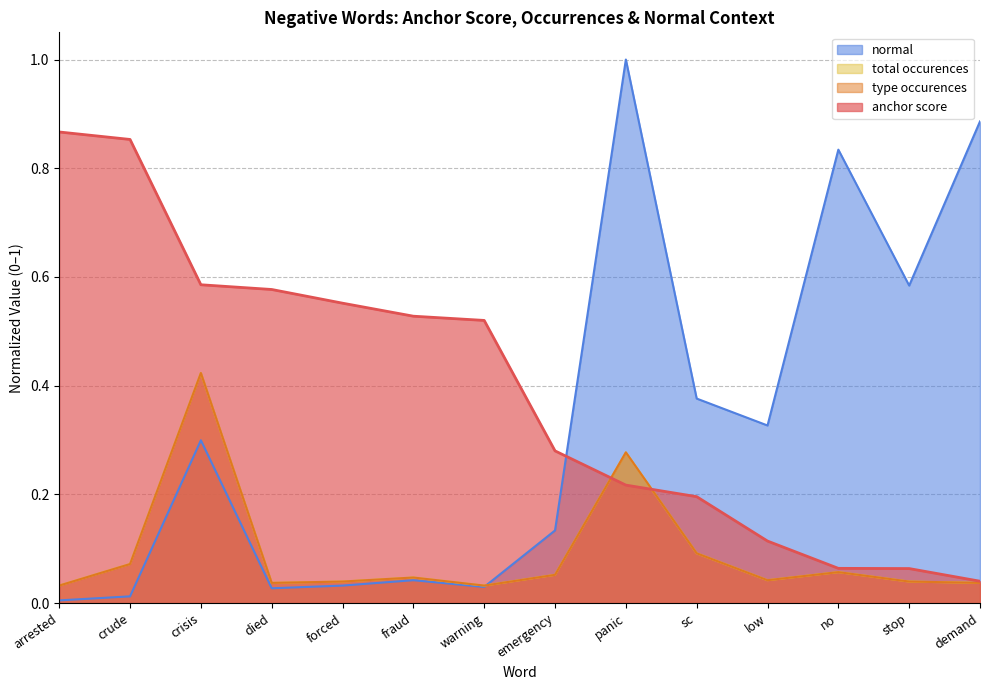

Which series changed the most between crisis and fraud?

type occurences